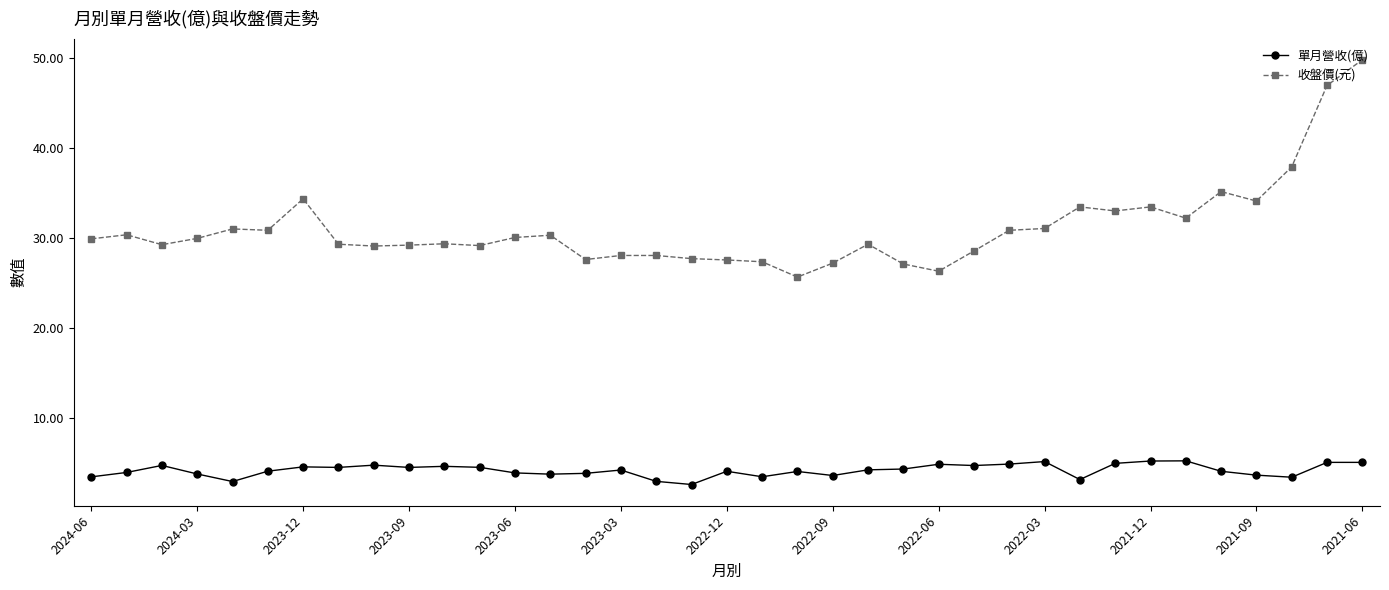

What is the value of the 收盤價(元) point at the 12th from the left?

29.2